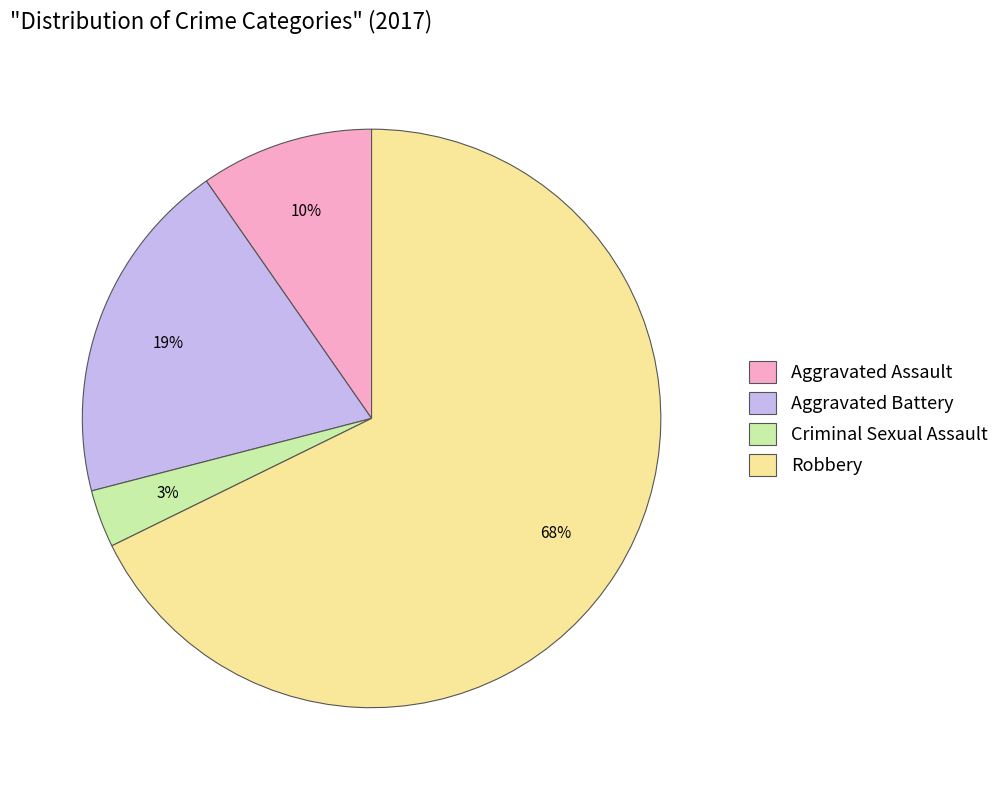

What percentage is the Aggravated Assault slice, to the nearest percent?

10%